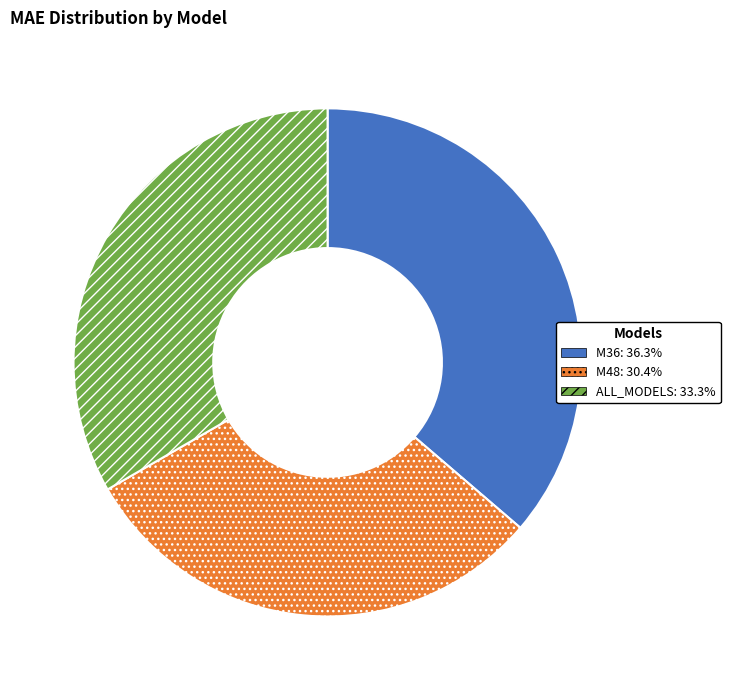

Combined, do ALL_MODELS and M48 account for over 50%?

Yes